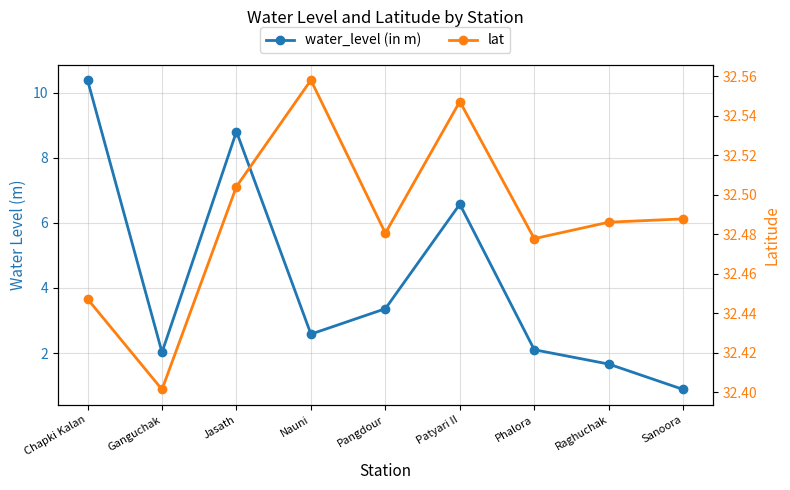

Reading left to right, list all the values displayed in this chart.

water_level (in m): Chapki Kalan=10.4	Ganguchak=2.0	Jasath=8.8	Nauni=2.6	Pangdour=3.4	Patyari II=6.6	Phalora=2.1	Raghuchak=1.7	Sanoora=0.9
lat: Chapki Kalan=32.4	Ganguchak=32.4	Jasath=32.5	Nauni=32.6	Pangdour=32.5	Patyari II=32.5	Phalora=32.5	Raghuchak=32.5	Sanoora=32.5